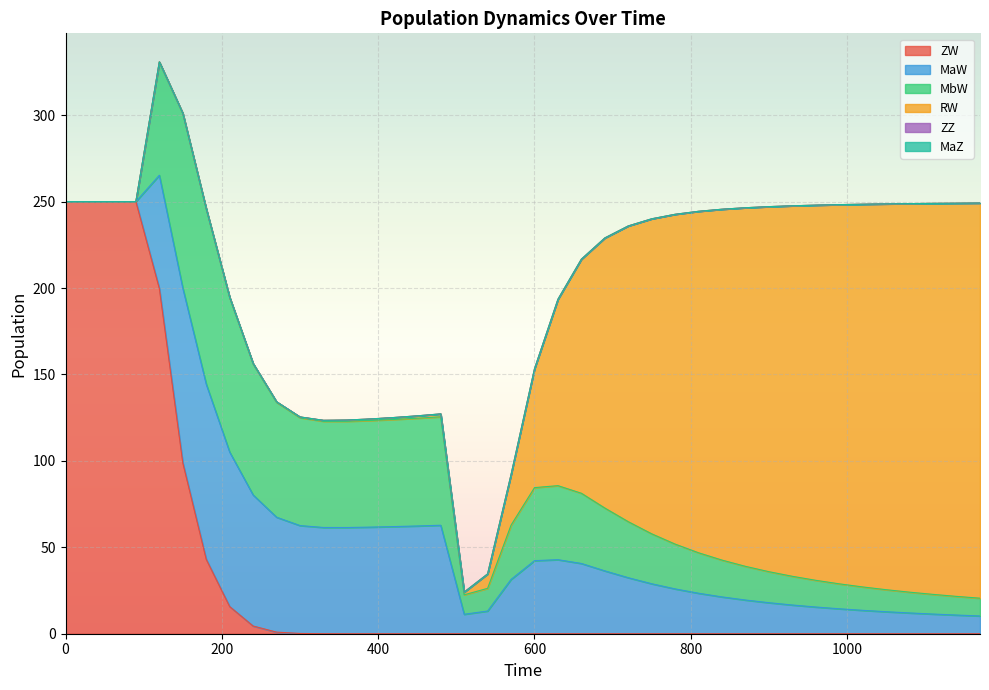

Does the chart display data point markers on the line(s)?

No